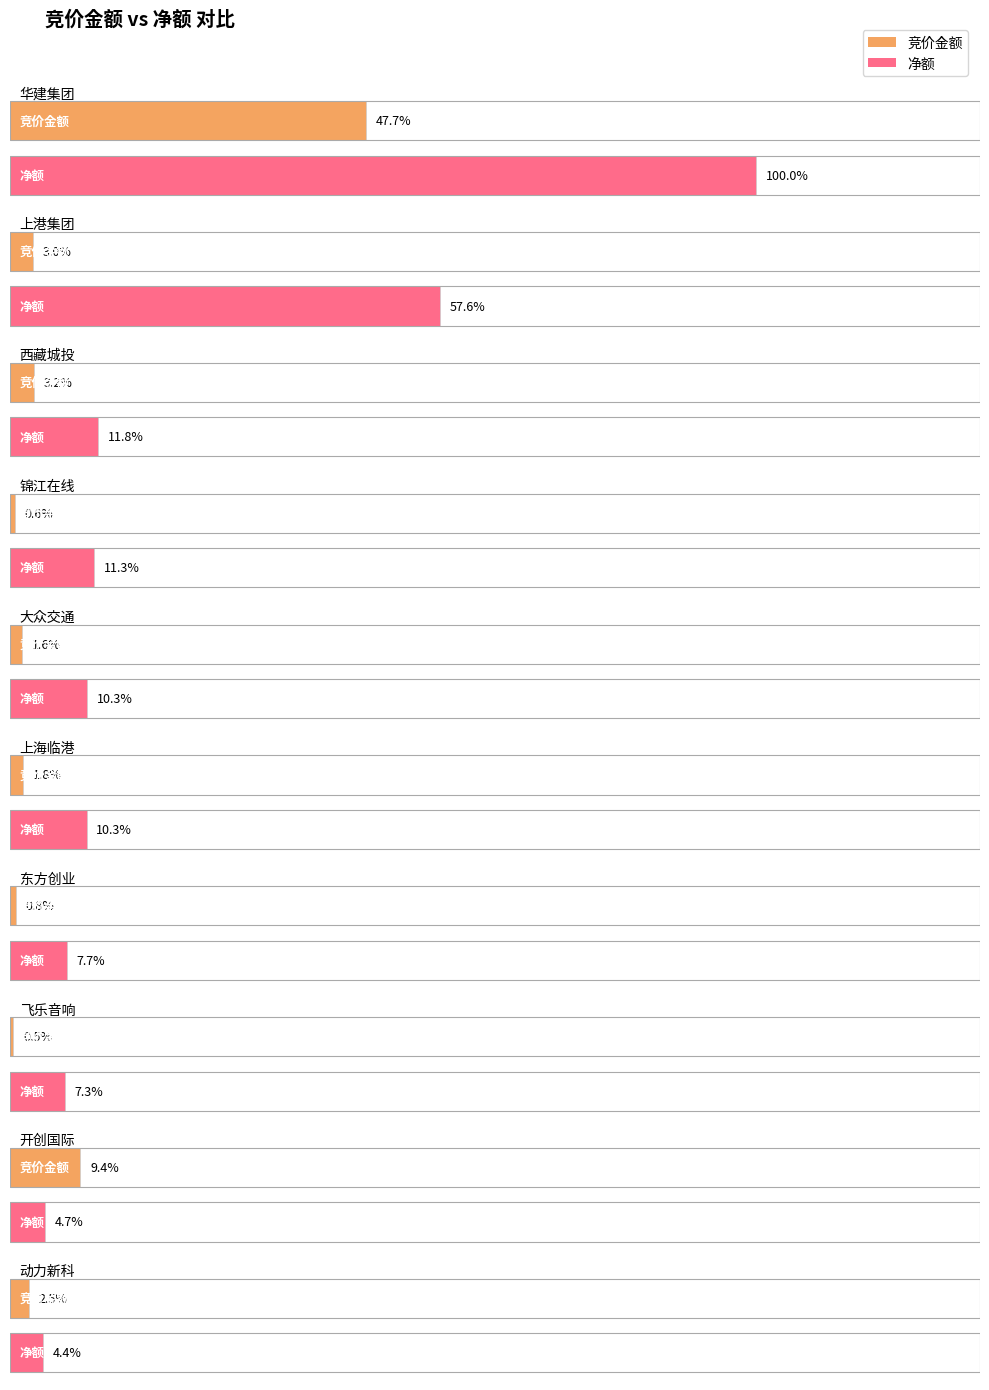

Which category has the highest value in the 竞价金额 series?

华建集团